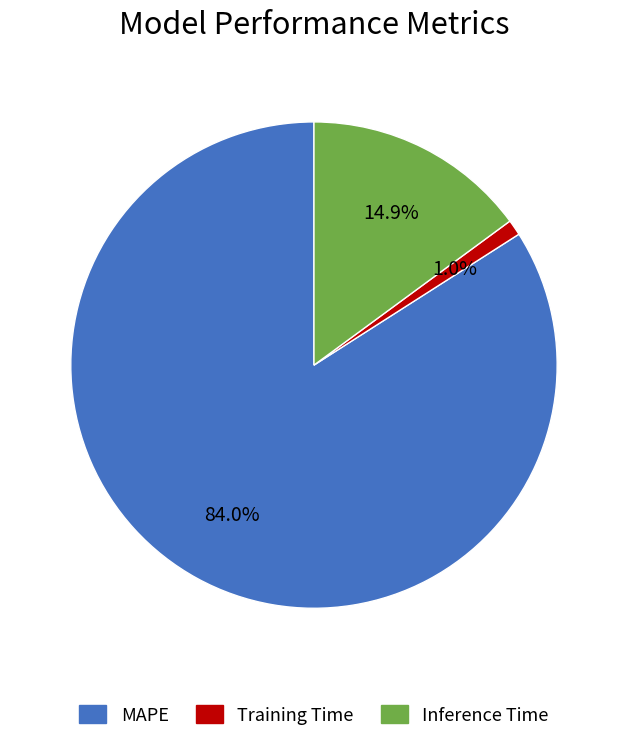

True or false: Training Time accounts for 1% of the total.

True